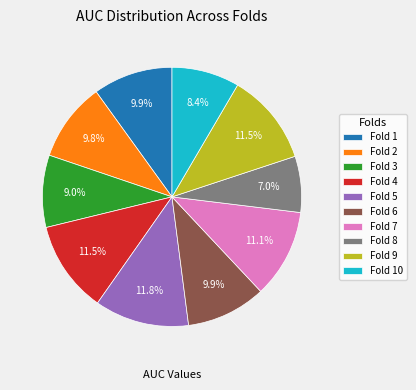

Which slice is the smallest?

Fold 8